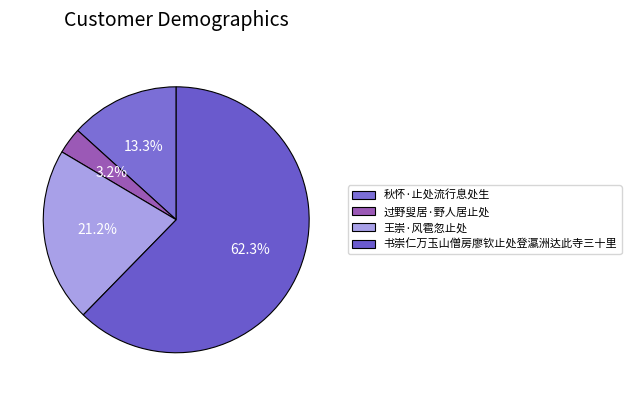

True or false: 王崇·风雹忽止处 accounts for 21% of the total.

True